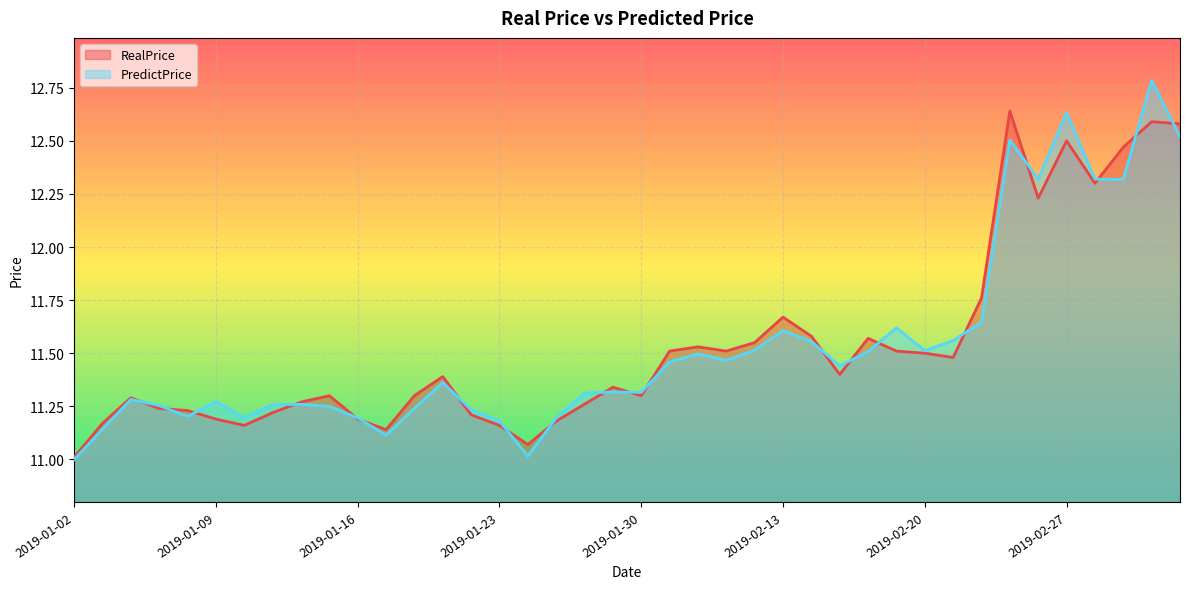

Reading right to left, list all the values displayed in this chart.

RealPrice: 2019-03-05=12.6	2019-03-04=12.6	2019-03-01=12.5	2019-02-28=12.3	2019-02-27=12.5	2019-02-26=12.2	2019-02-25=12.6	2019-02-22=11.8	2019-02-21=11.5	2019-02-20=11.5	2019-02-19=11.5	2019-02-18=11.6	2019-02-15=11.4	2019-02-14=11.6	2019-02-13=11.7	2019-02-12=11.6	2019-02-11=11.5	2019-02-01=11.5	2019-01-31=11.5	2019-01-30=11.3	2019-01-29=11.3	2019-01-28=11.3	2019-01-25=11.2	2019-01-24=11.1	2019-01-23=11.2	2019-01-22=11.2	2019-01-21=11.4	2019-01-18=11.3	2019-01-17=11.1	2019-01-16=11.2	2019-01-15=11.3	2019-01-14=11.3	2019-01-11=11.2	2019-01-10=11.2	2019-01-09=11.2	2019-01-08=11.2	2019-01-07=11.2	2019-01-04=11.3	2019-01-03=11.2	2019-01-02=11.0
PredictPrice: 2019-03-05=12.5	2019-03-04=12.8	2019-03-01=12.3	2019-02-28=12.3	2019-02-27=12.6	2019-02-26=12.3	2019-02-25=12.5	2019-02-22=11.6	2019-02-21=11.6	2019-02-20=11.5	2019-02-19=11.6	2019-02-18=11.5	2019-02-15=11.4	2019-02-14=11.6	2019-02-13=11.6	2019-02-12=11.5	2019-02-11=11.5	2019-02-01=11.5	2019-01-31=11.5	2019-01-30=11.3	2019-01-29=11.3	2019-01-28=11.3	2019-01-25=11.2	2019-01-24=11.0	2019-01-23=11.2	2019-01-22=11.2	2019-01-21=11.4	2019-01-18=11.2	2019-01-17=11.1	2019-01-16=11.2	2019-01-15=11.2	2019-01-14=11.3	2019-01-11=11.3	2019-01-10=11.2	2019-01-09=11.3	2019-01-08=11.2	2019-01-07=11.3	2019-01-04=11.3	2019-01-03=11.1	2019-01-02=11.0